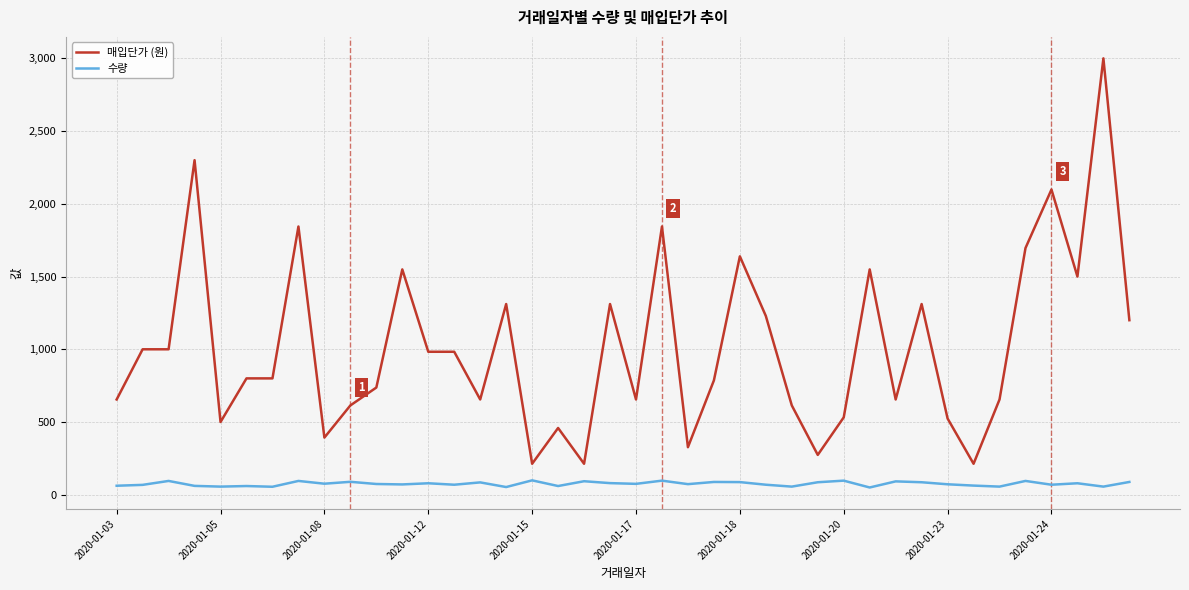

Which series has the largest total across all categories?

매입단가 (원)